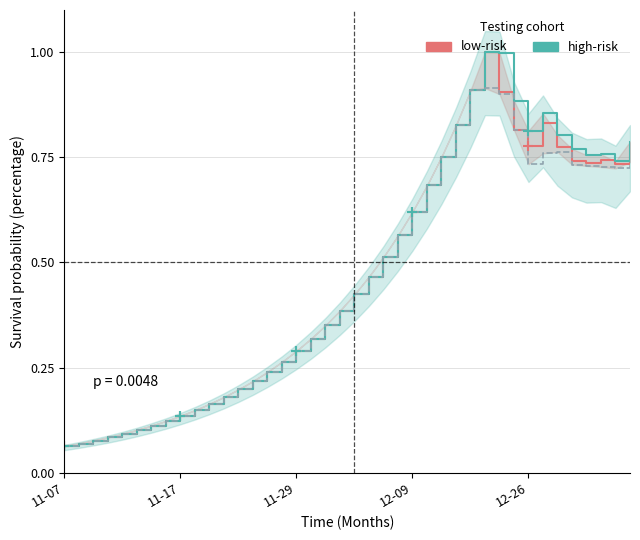

True or false: high (high-risk) and low intersect in this chart.

False